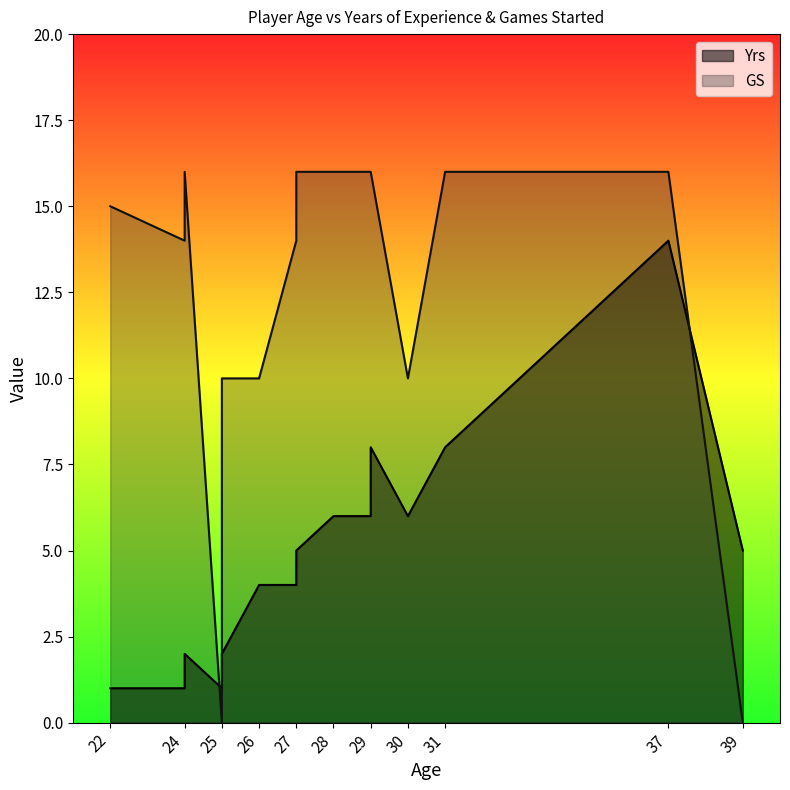

The Yrs series shows 4 at 28. True or false?

False